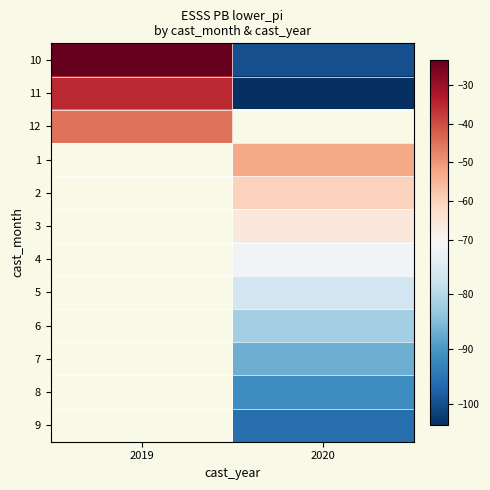

How many categories are shown in the chart?

2